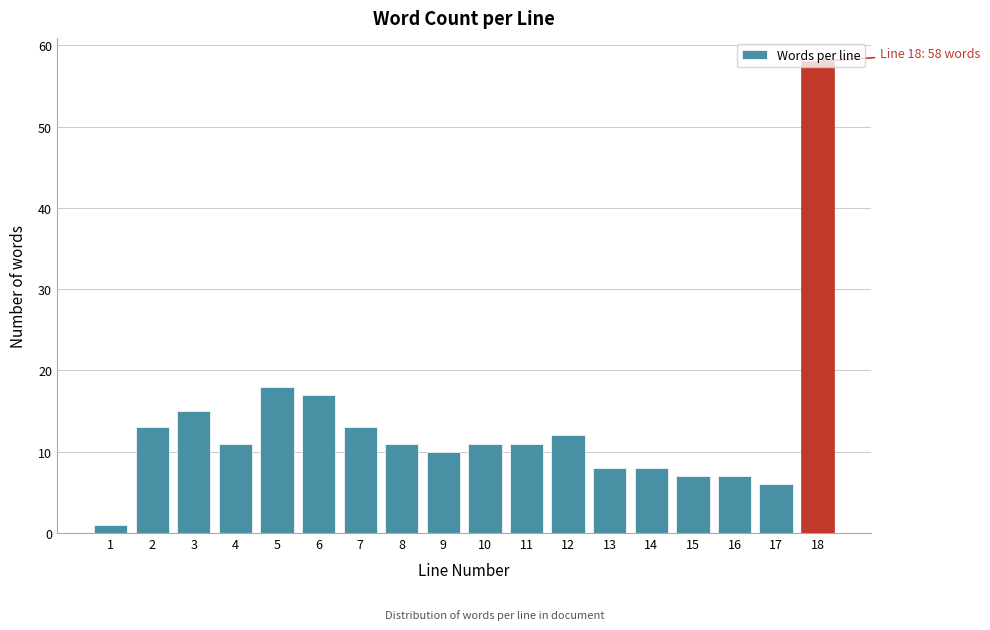

What is the difference between the maximum and minimum values?

57